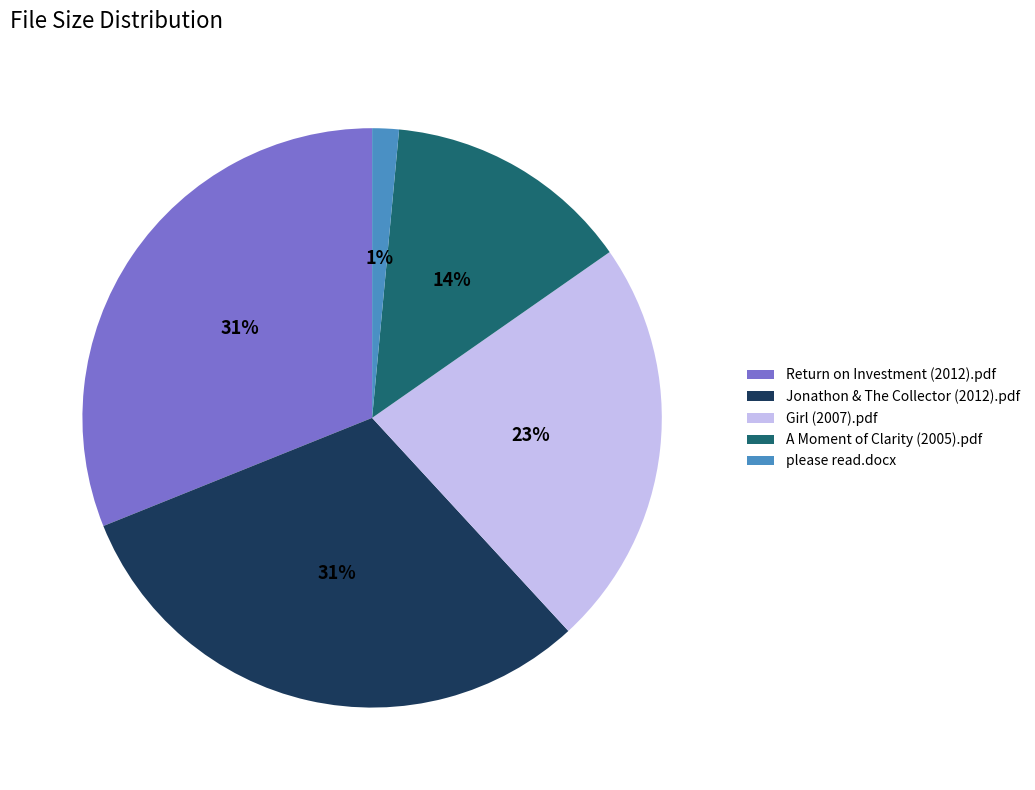

Does Jonathon & The Collector (2012).pdf represent more than half of the total?

No